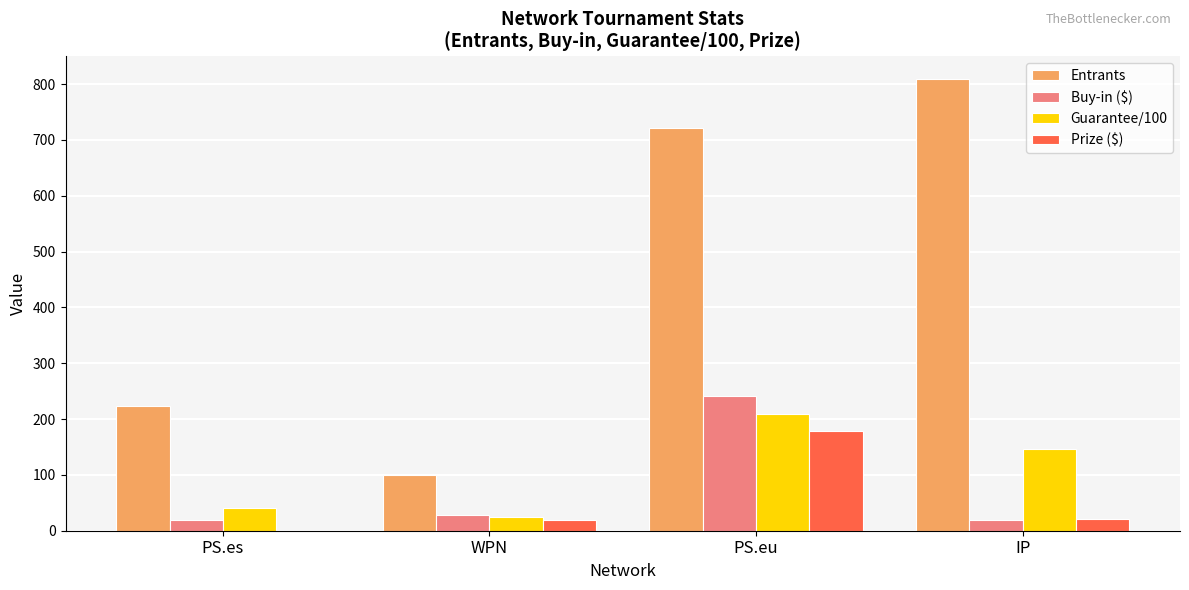

True or false: Prize ($) has a value of 18.8 at WPN.

True